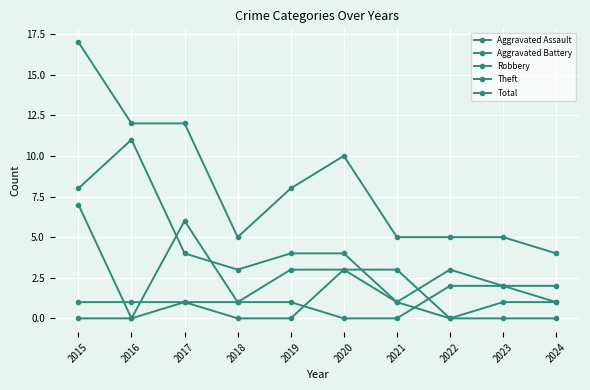

Reading left to right, transcribe all the data shown in this chart.

Aggravated Assault: 2015=0	2016=0	2017=1	2018=0	2019=0	2020=3	2021=1	2022=0	2023=0	2024=0
Aggravated Battery: 2015=1	2016=1	2017=1	2018=1	2019=1	2020=0	2021=0	2022=2	2023=2	2024=1
Robbery: 2015=7	2016=0	2017=6	2018=1	2019=3	2020=3	2021=3	2022=0	2023=1	2024=1
Theft: 2015=8	2016=11	2017=4	2018=3	2019=4	2020=4	2021=1	2022=3	2023=2	2024=2
Total: 2015=17	2016=12	2017=12	2018=5	2019=8	2020=10	2021=5	2022=5	2023=5	2024=4